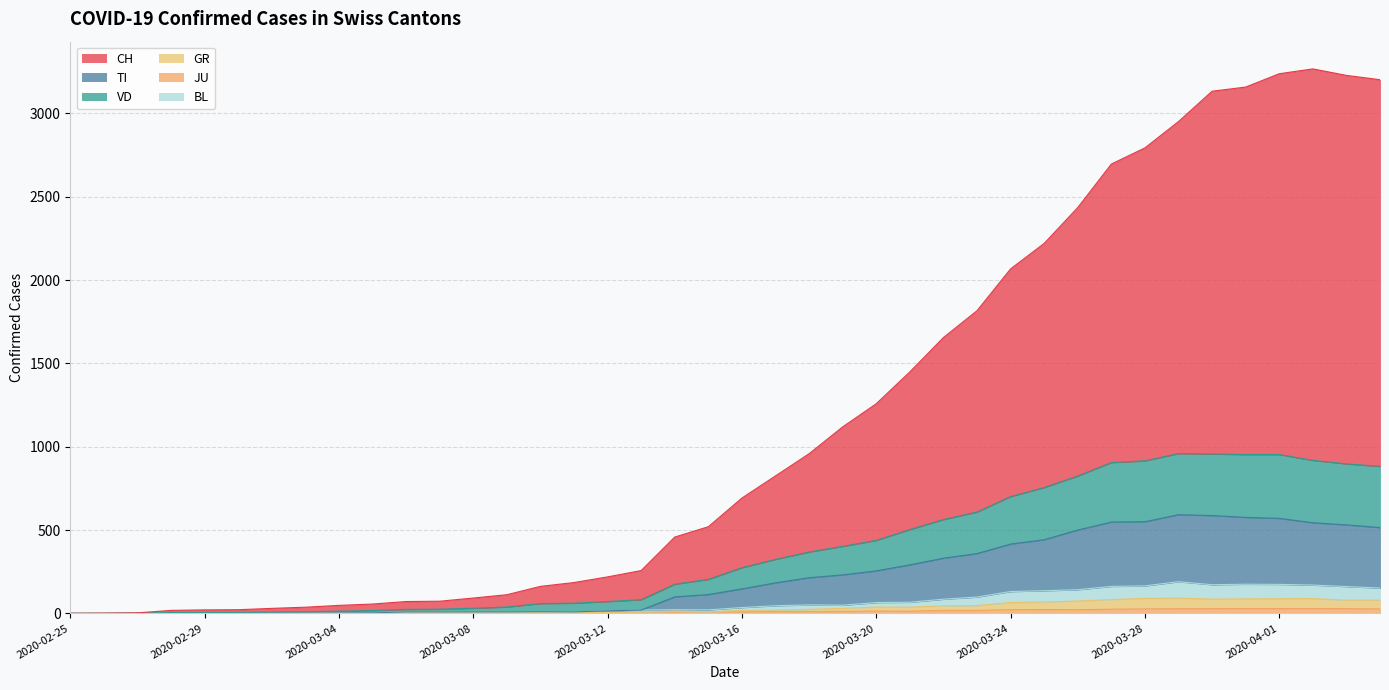

Is the value of VD at 2020-03-10 greater than the value of GR at 2020-02-29?

Yes